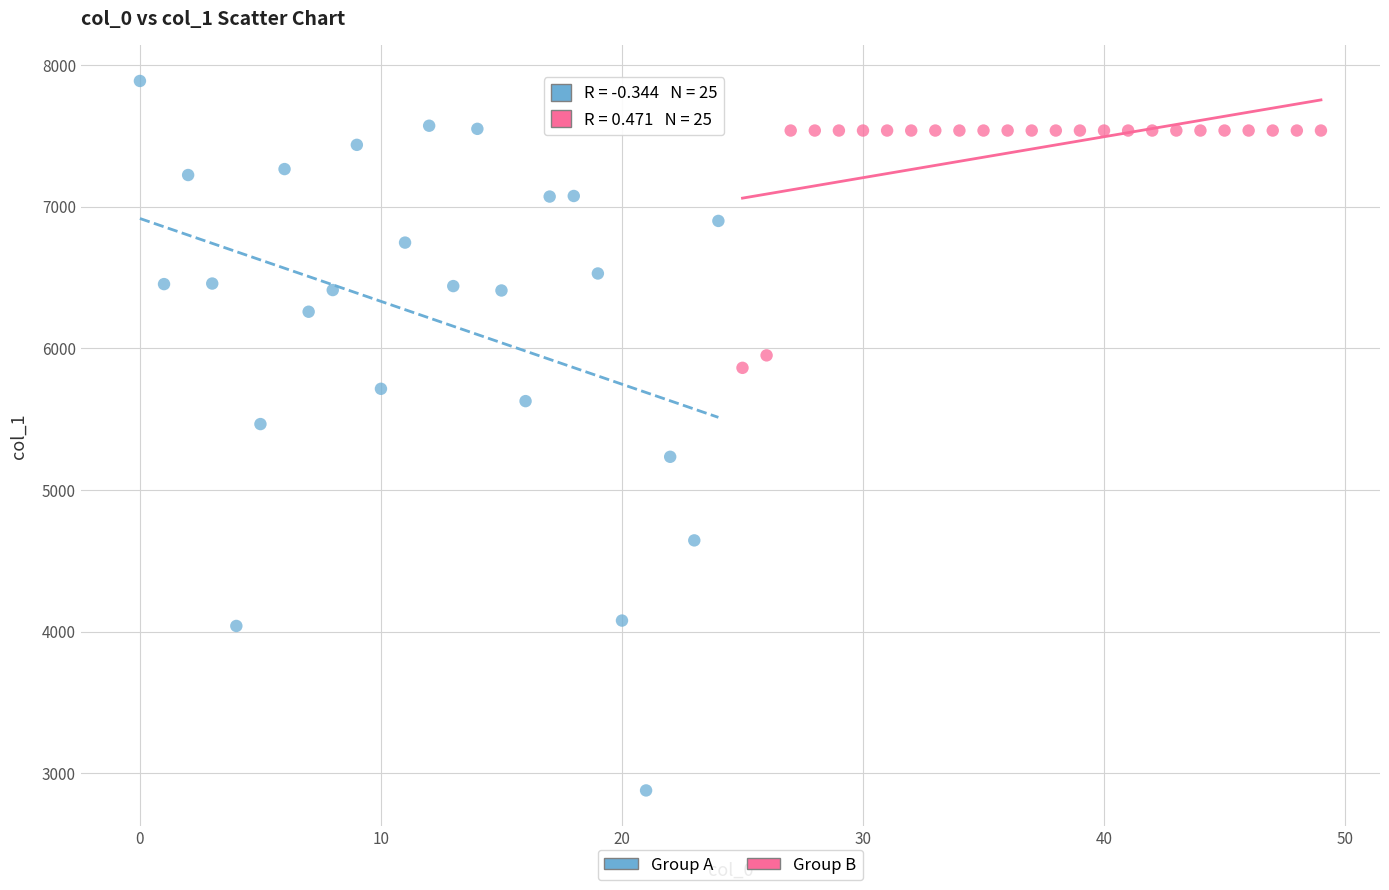

Which series reaches the minimum Y coordinate?

Group A